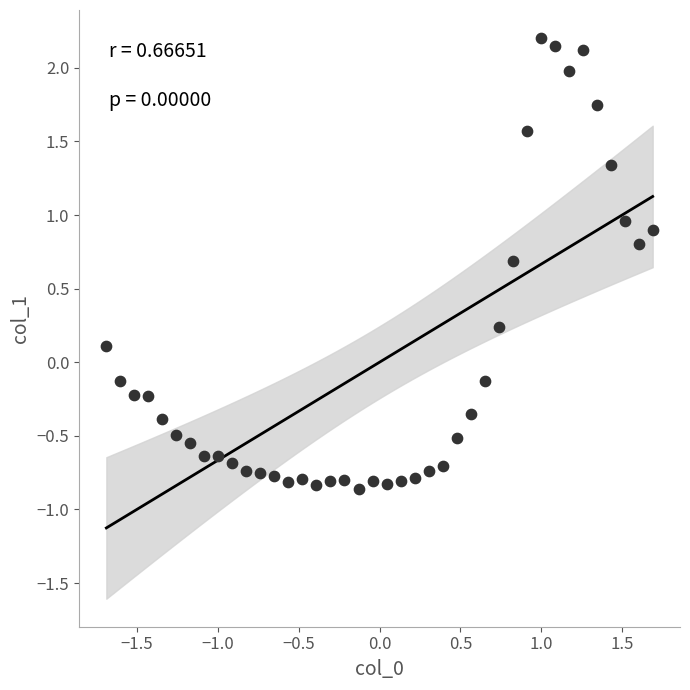

What is the range of Y values (max minus min)?

3.1